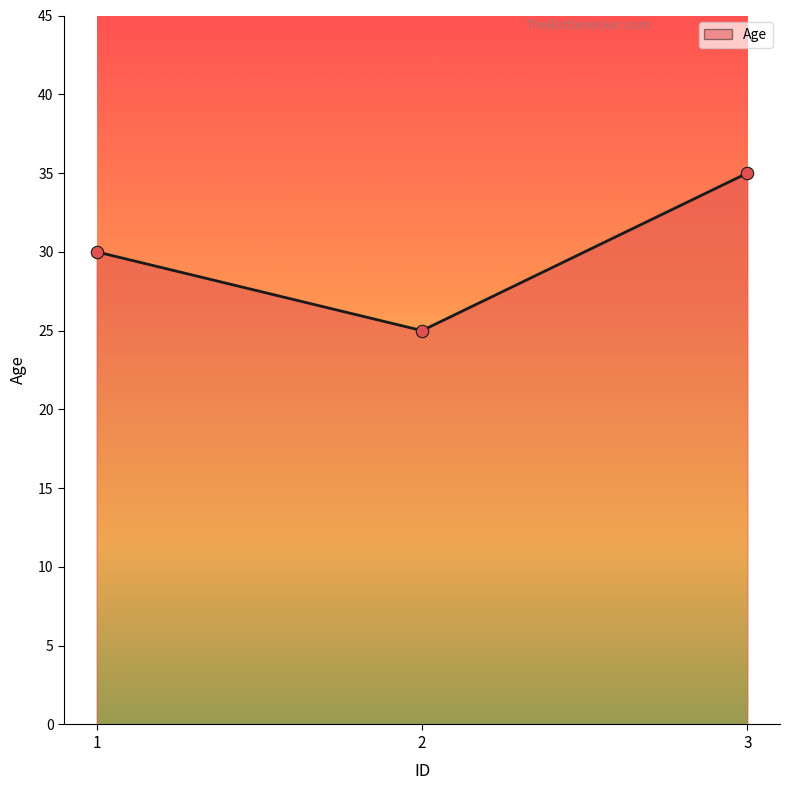

Approximately how many times larger is the value at 3 compared to 1?

1.2